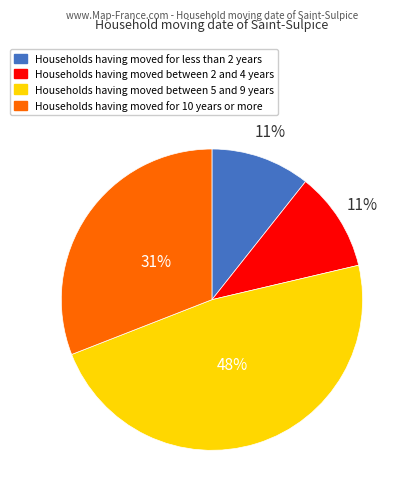

To the nearest percent, what is the difference between the largest and smallest slice percentages?

37%